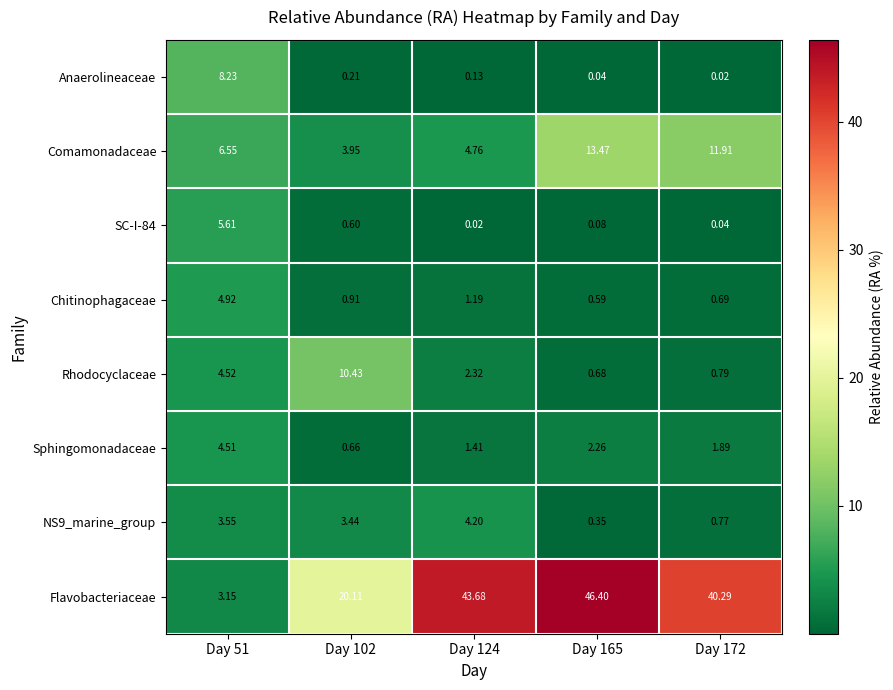

Is the value of Sphingomonadaceae at Day 172 greater than the value of SC-I-84 at Day 102?

Yes